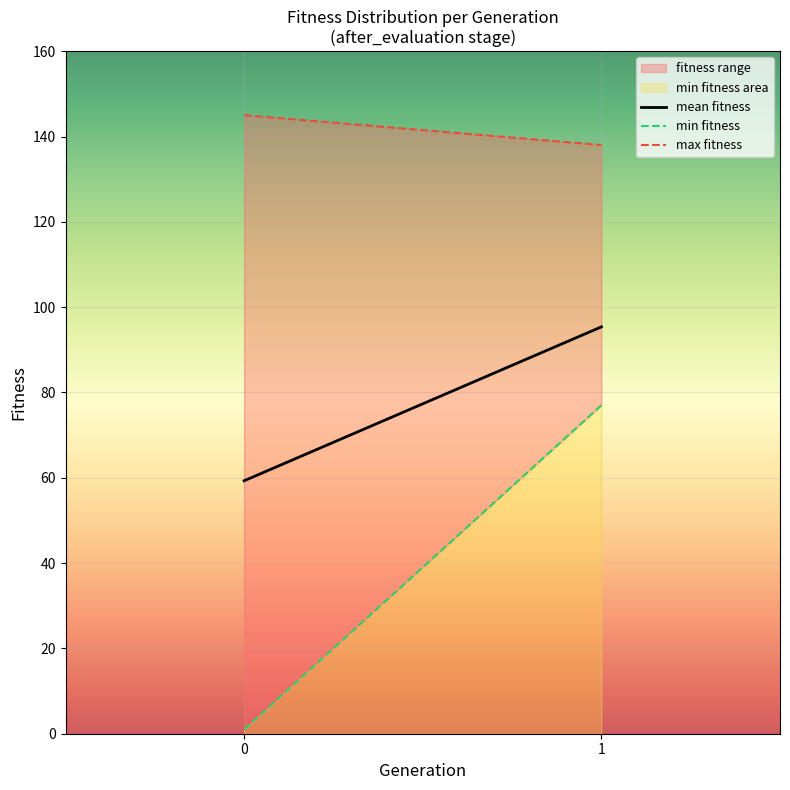

What is the average value of the min fitness area series?

39